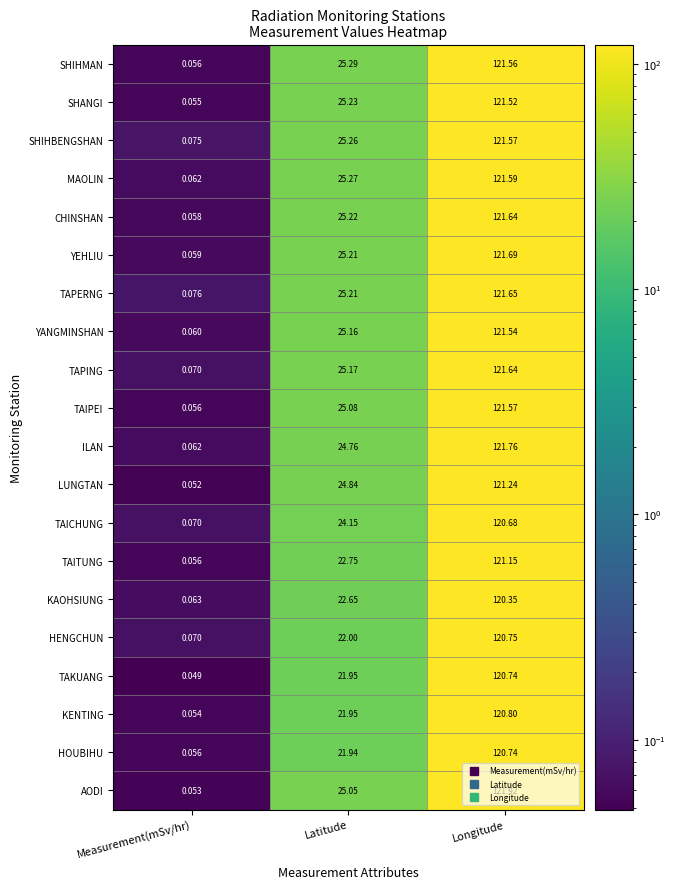

How many values in the TAIPEI series are below 25?

1